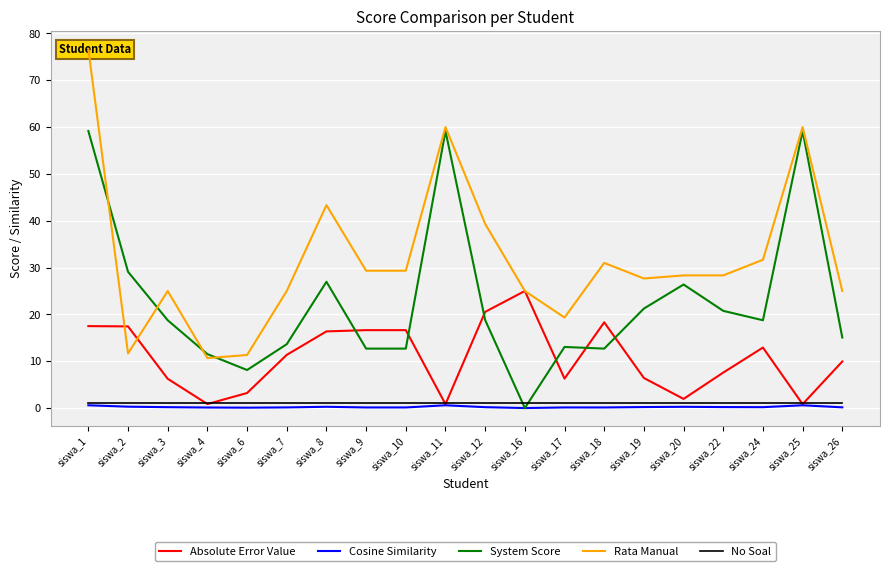

How many lines are shown in the chart?

5